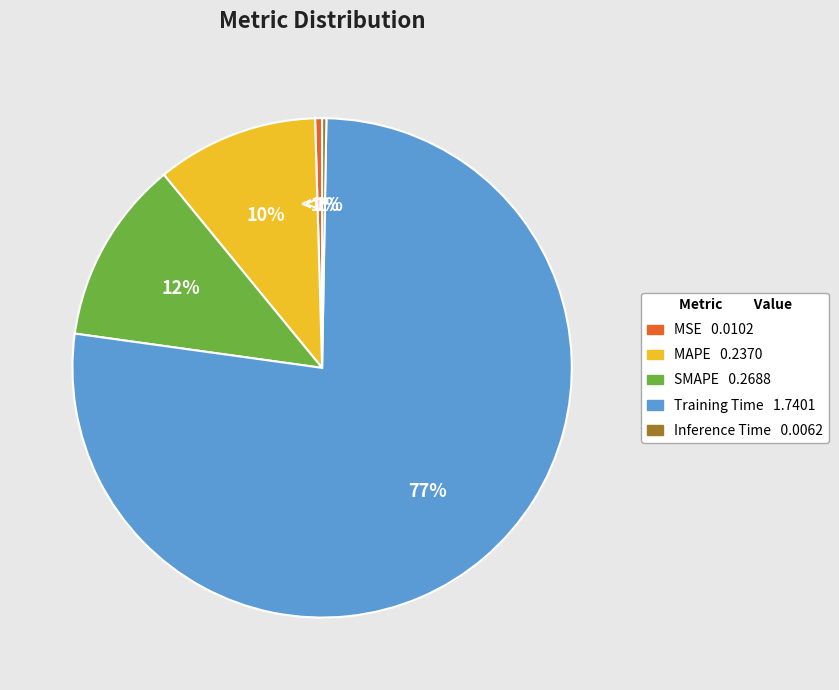

What is the majority slice?

Training Time